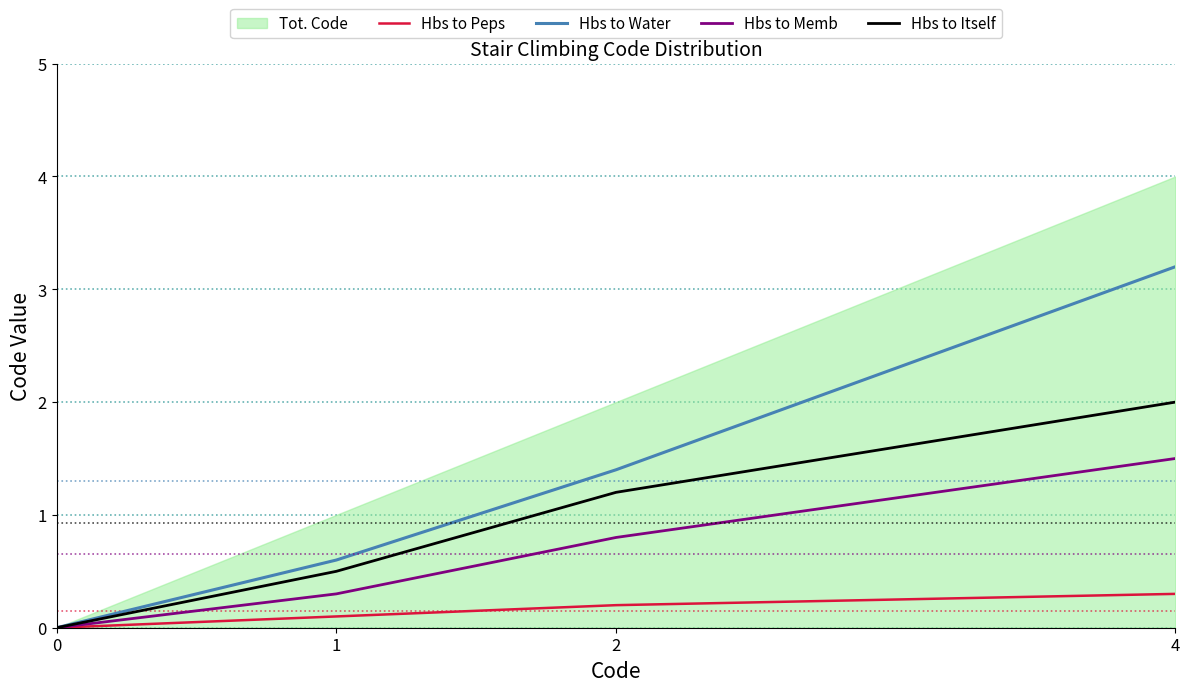

At how many categories does at least one series exceed 0?

3